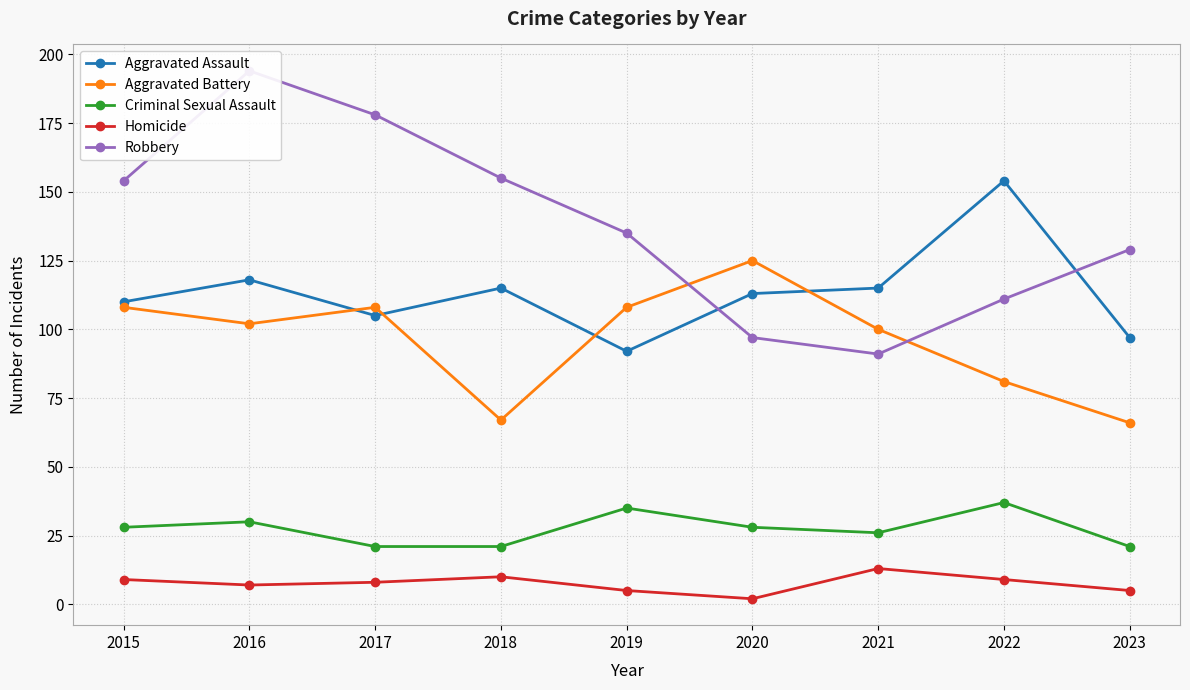

What is the greatest value displayed?

194